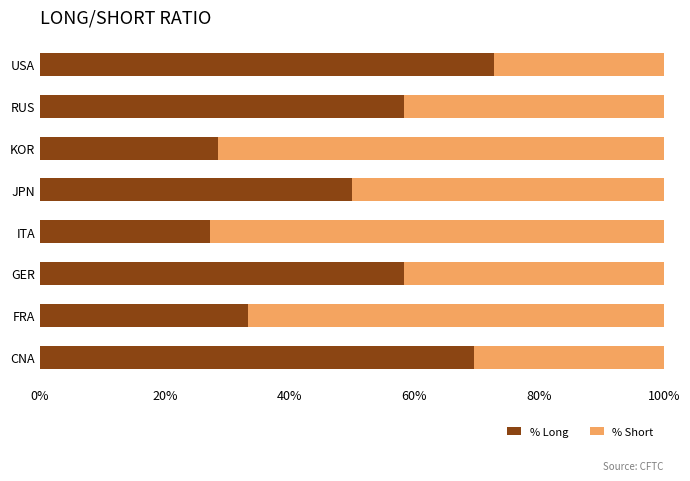

What is the total value across all series at CNA?

100.0